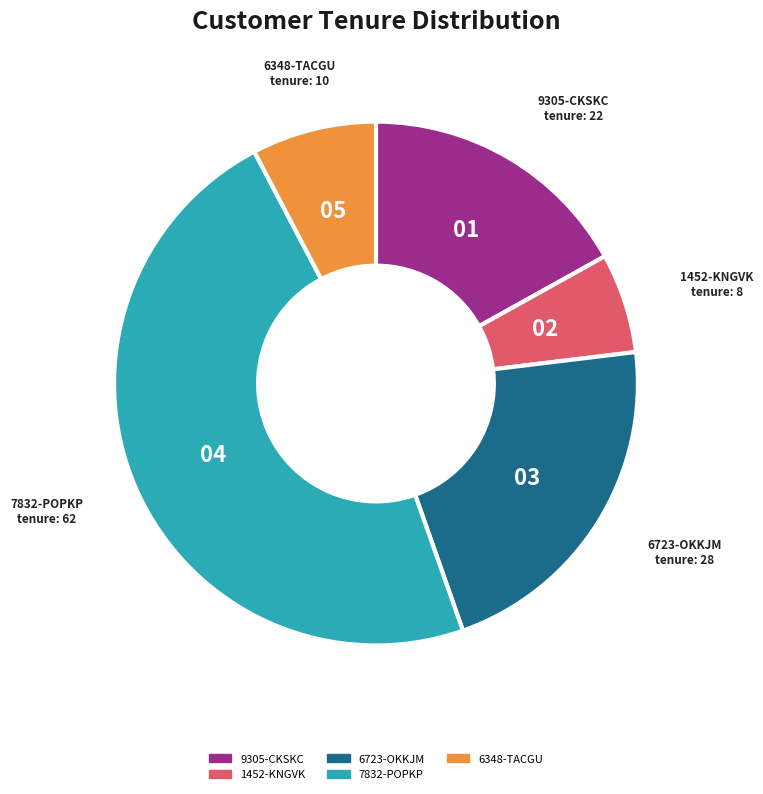

Is 1452-KNGVK the majority of the pie?

No